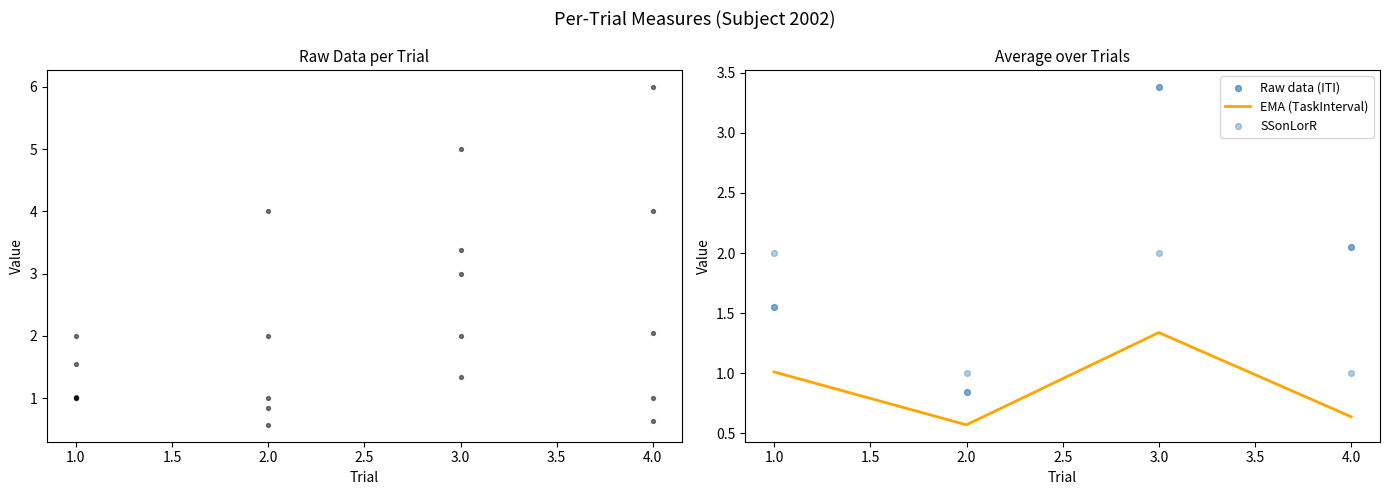

At which label does EMA (TaskInterval) reach its minimum?

2.0